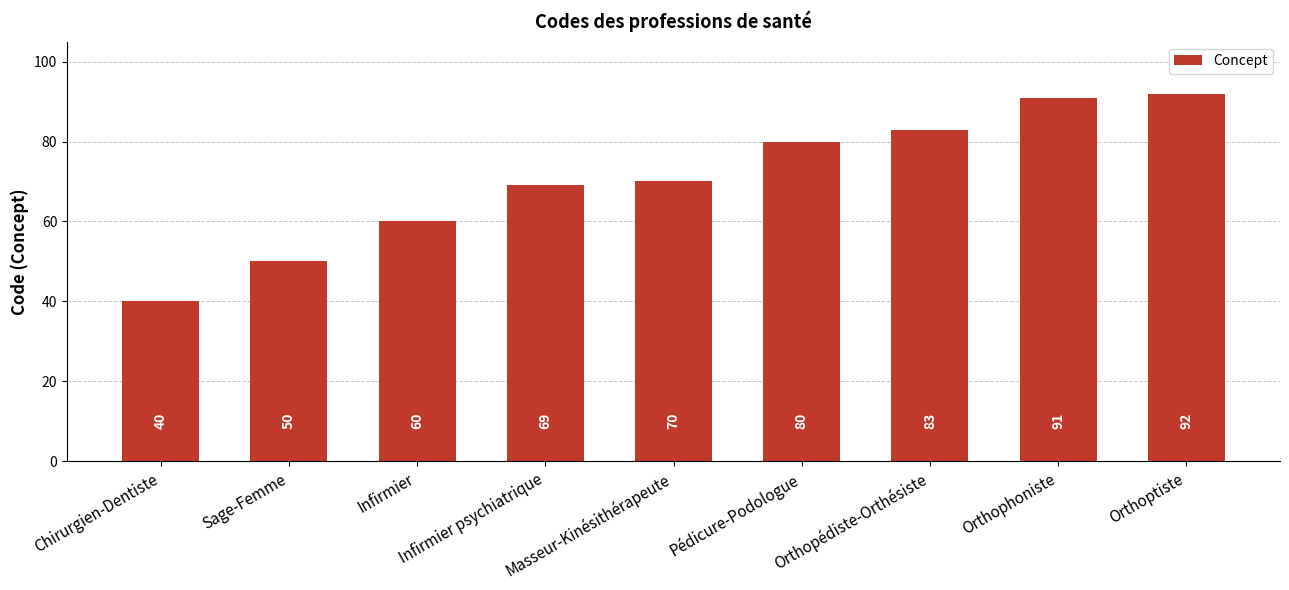

Reading left to right, what are all the values shown in this chart?

40	50	60	69	70	80	83	91	92